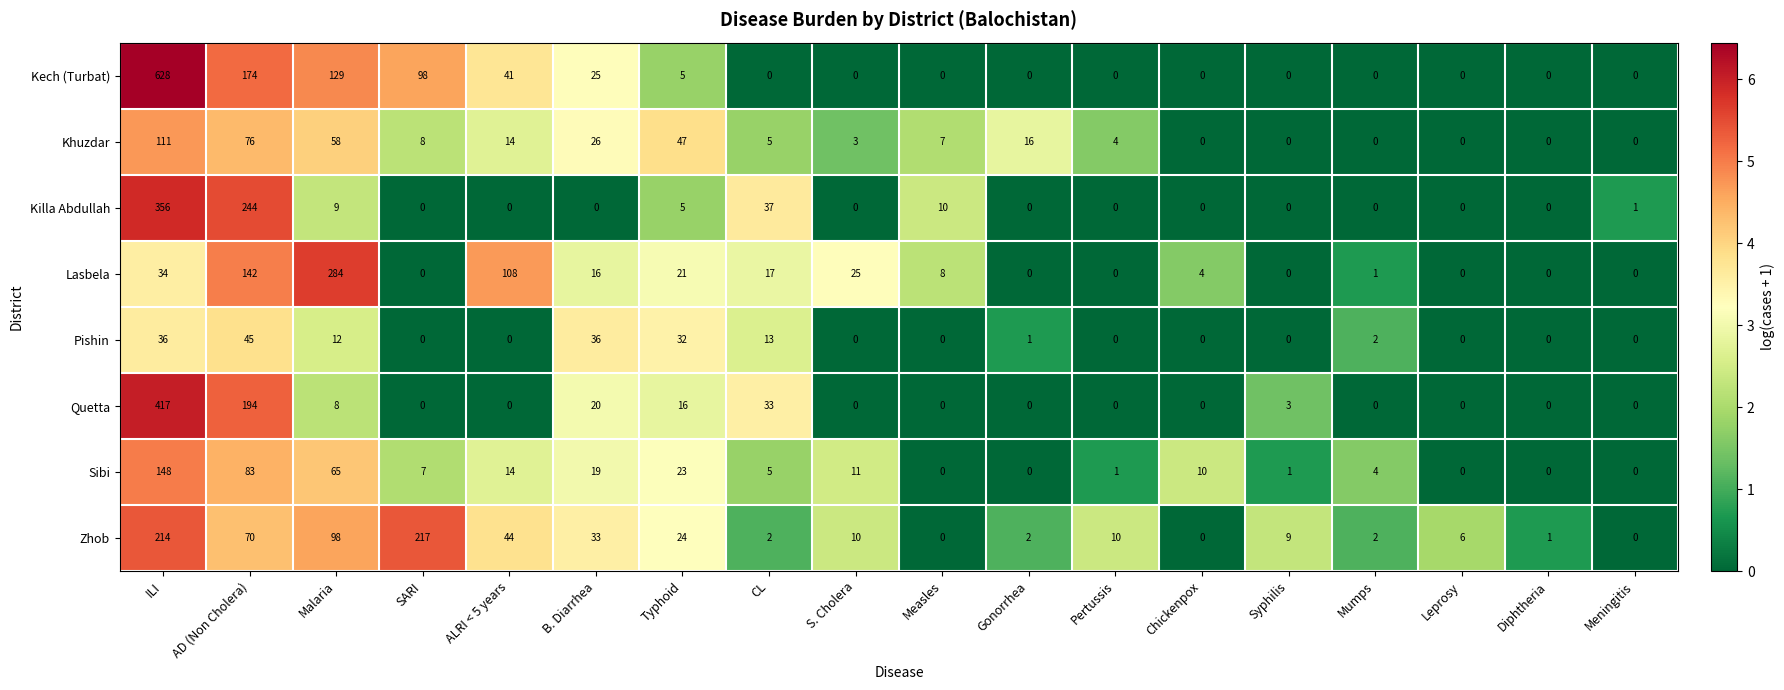

List the series in order of their peak value, lowest first.

Pishin, Khuzdar, Sibi, Zhob, Lasbela, Killa Abdullah, Quetta, Kech (Turbat)